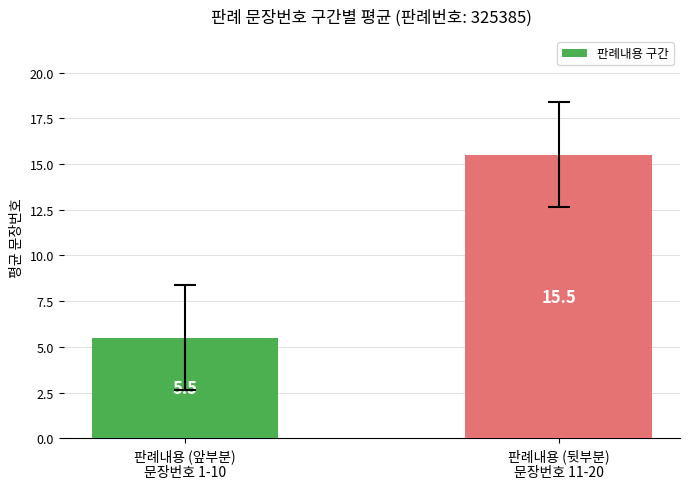

The chart shows a value of 10.8 at 판례내용 (뒷부분)
문장번호 11-20. True or false?

False